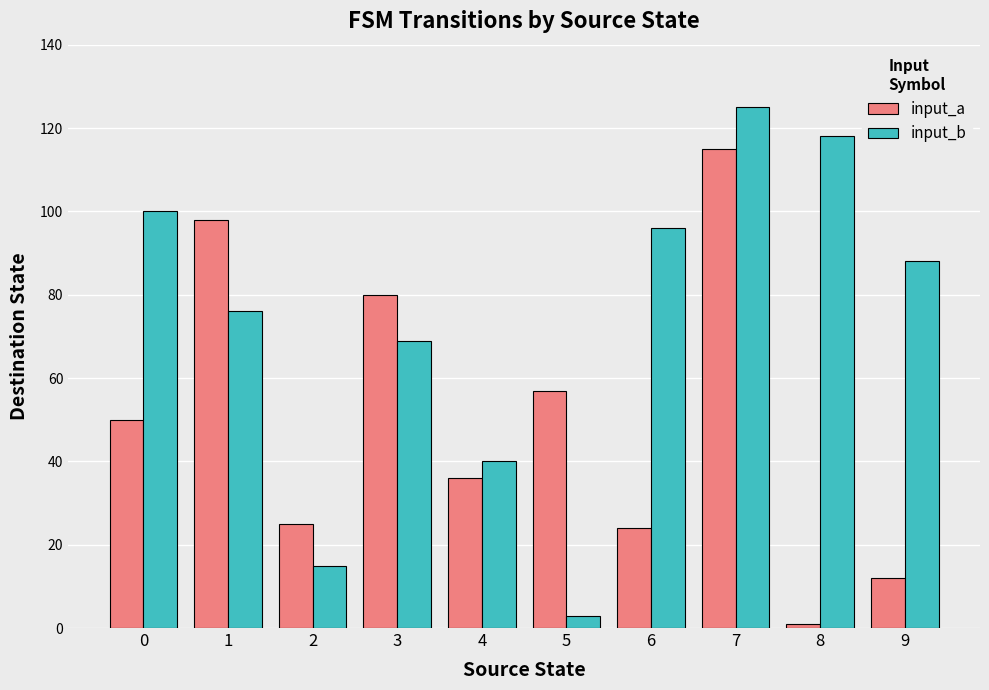

What is the difference between the second highest and second lowest values in the input_a series?

86